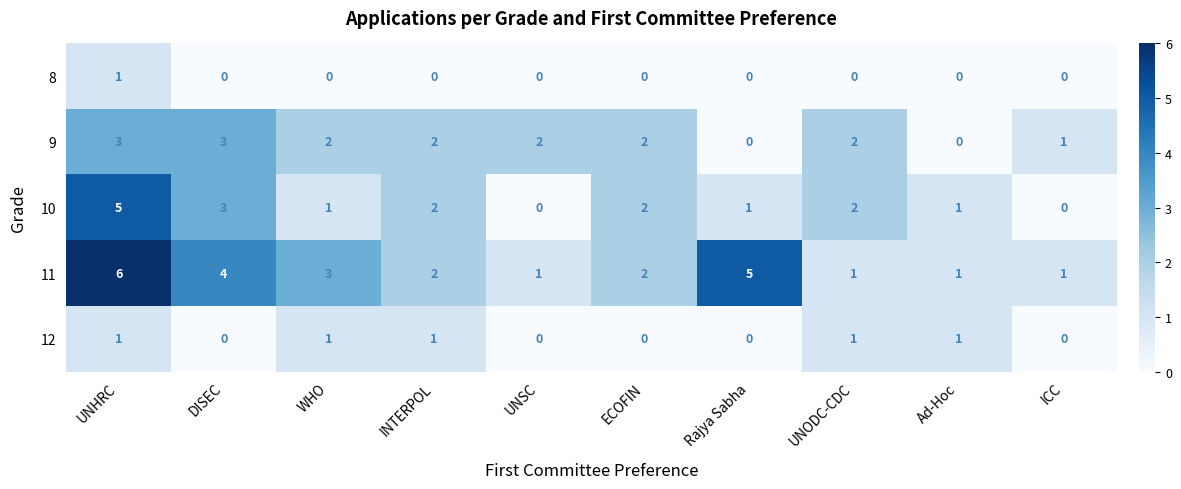

At which category is the sum across all series the highest?

UNHRC